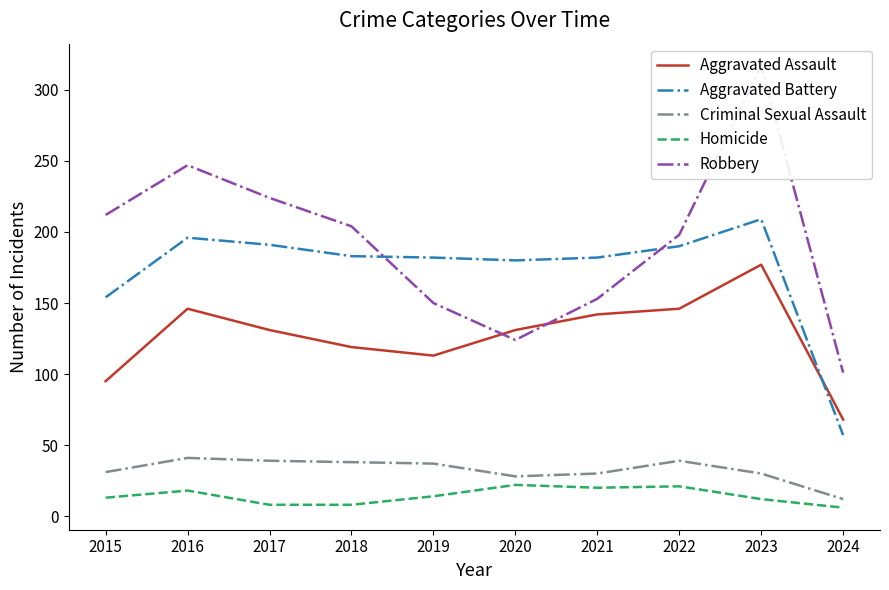

Which series has the largest total across all categories?

Robbery